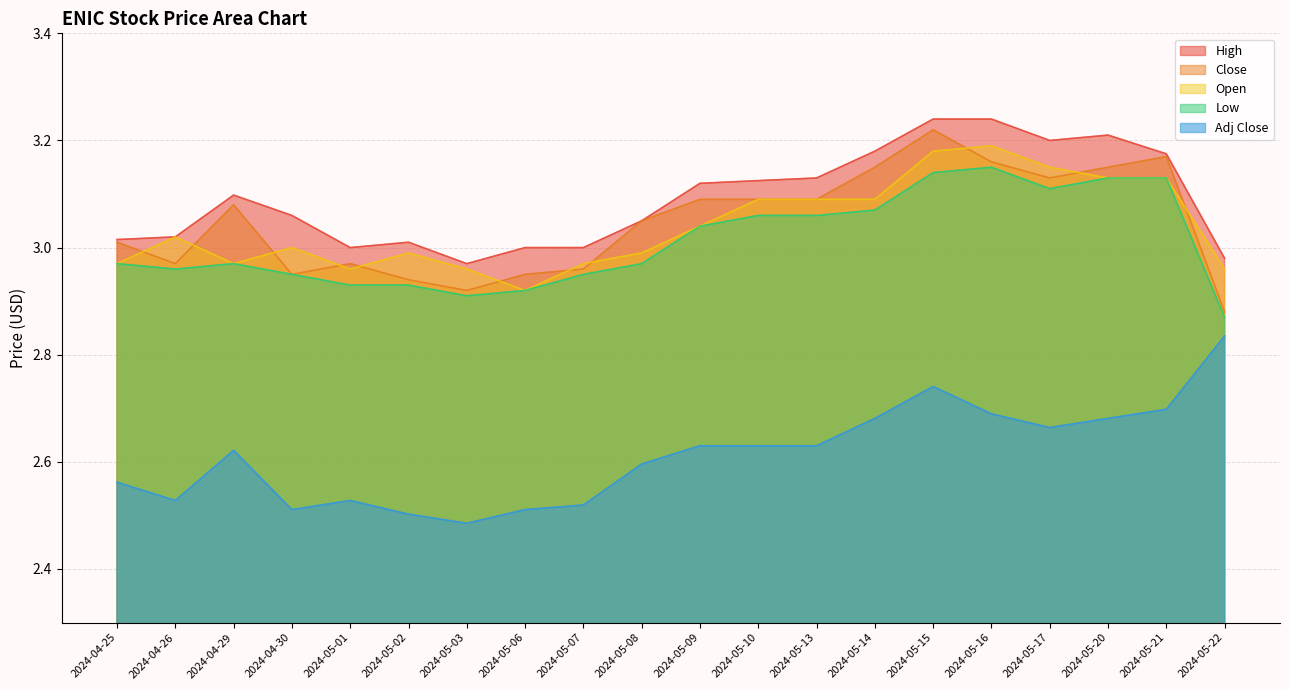

What is the label of the 3rd point from the right?

2024-05-20